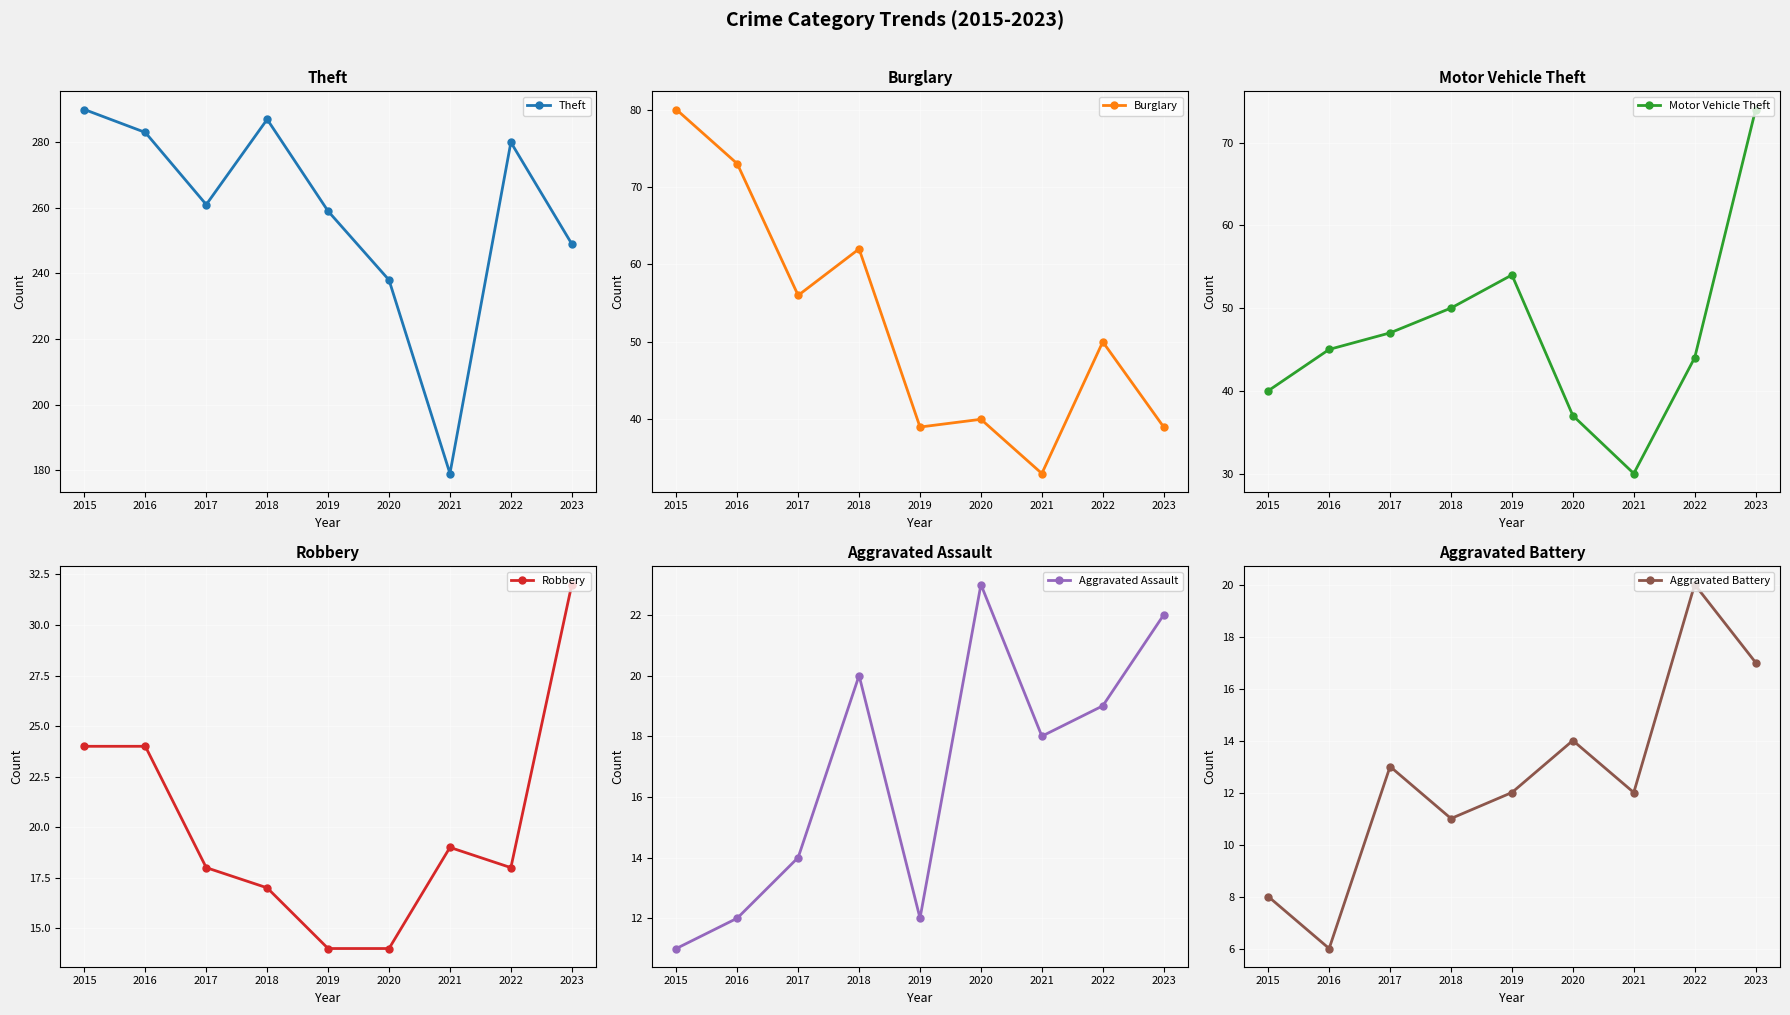

At which category does Burglary reach its first local peak?

2018